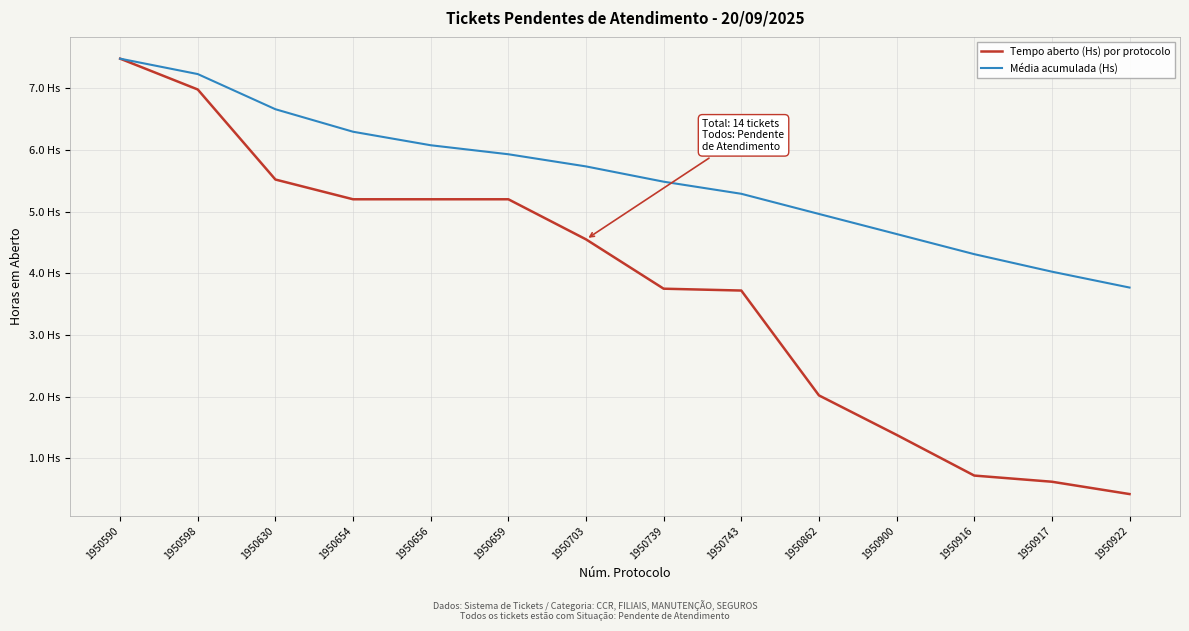

At which category is the sum across all series the highest?

1950590